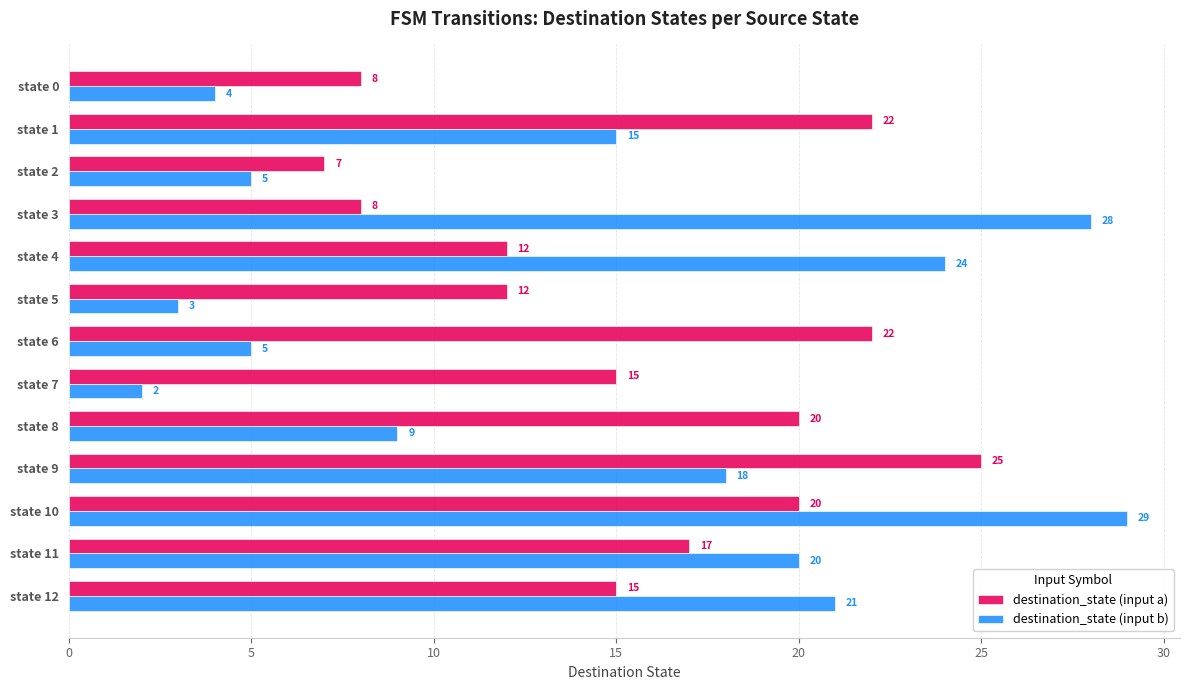

Is it true that destination_state (input b) equals 49 at state 3?

False